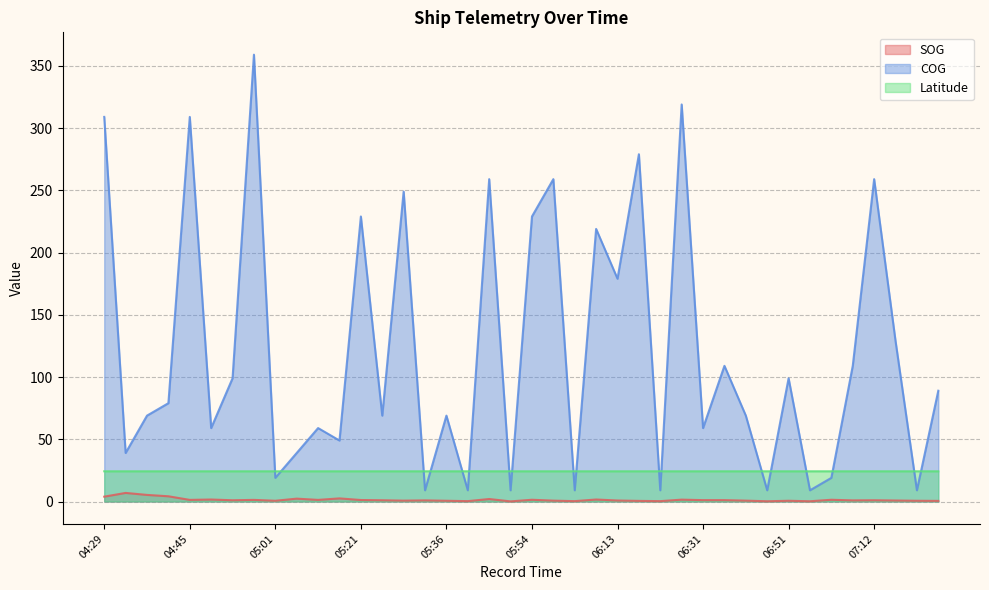

Read the SOG value at 05:05.

2.3